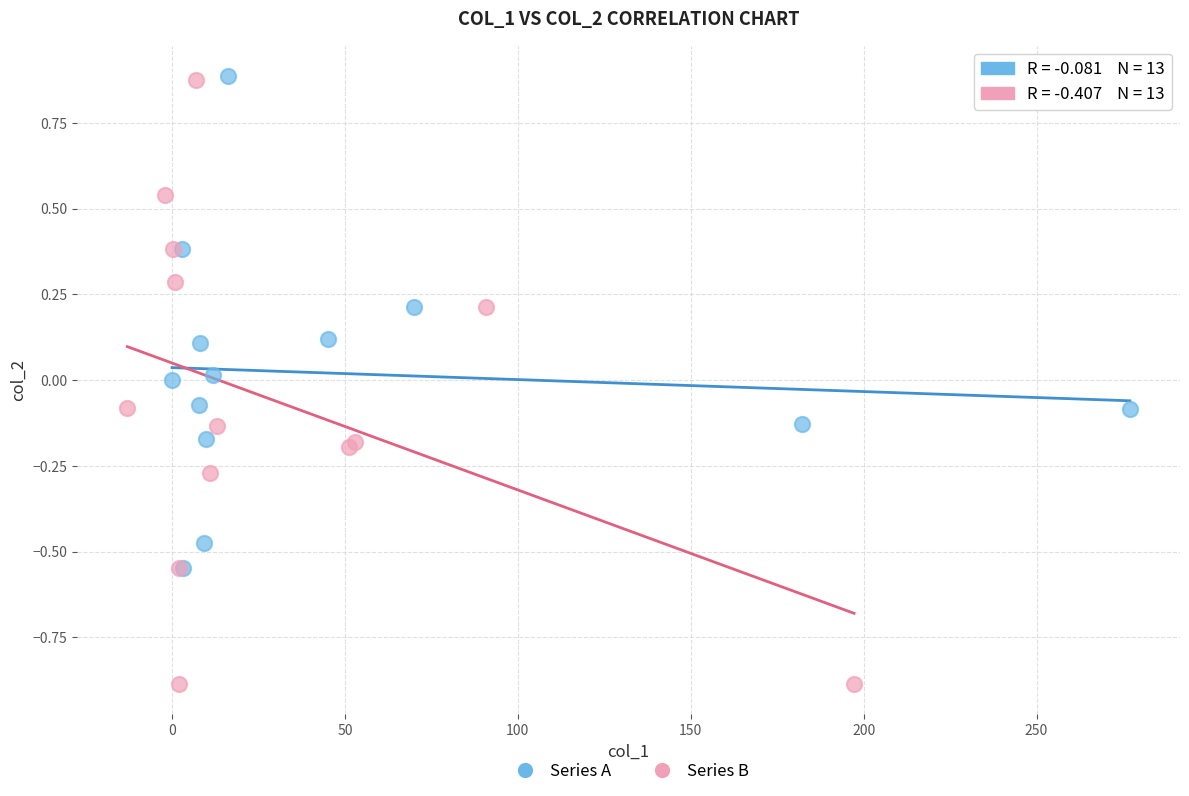

What are all the series names shown in the legend?

Series A, Series B